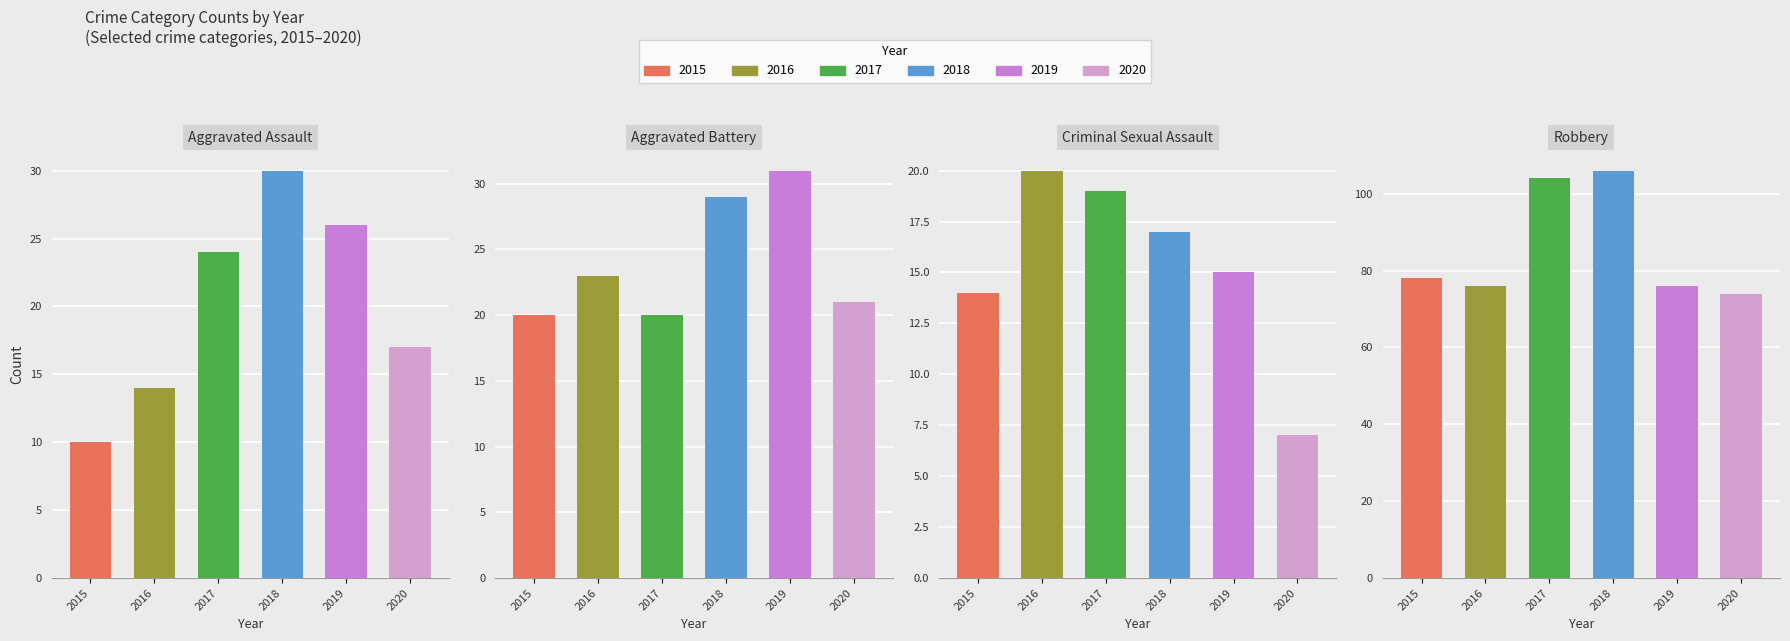

What is the label of the 4th bar from the right?

Aggravated Assault